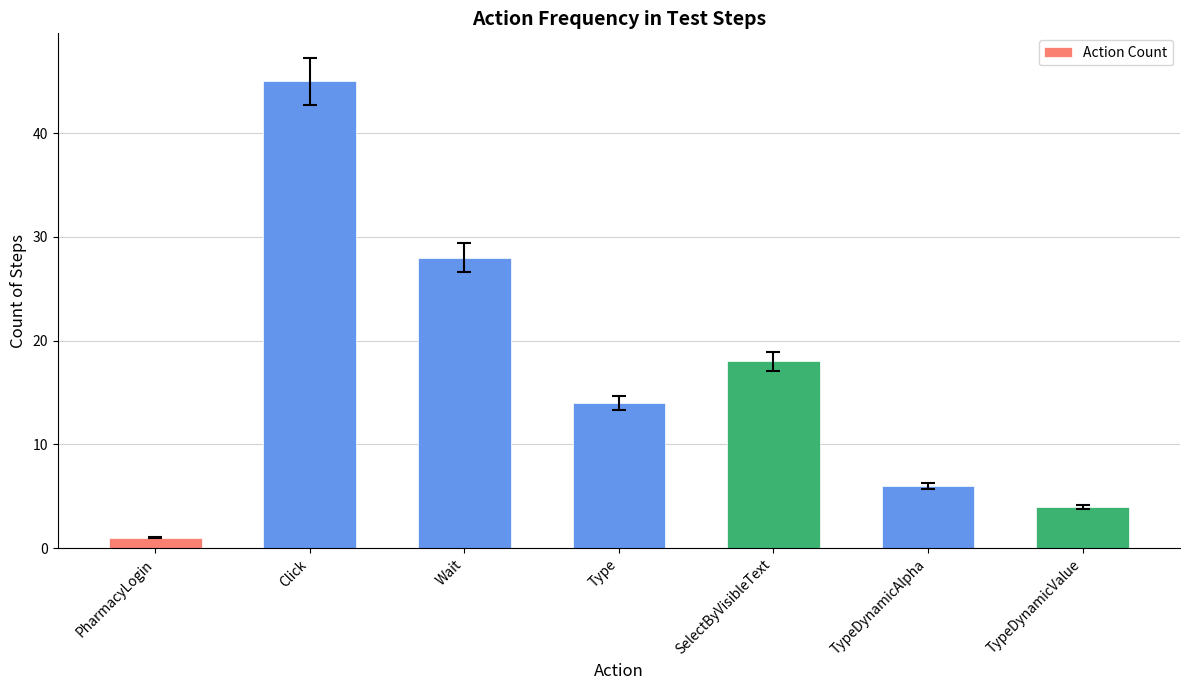

Rank the categories by value from lowest to highest.

PharmacyLogin, TypeDynamicValue, TypeDynamicAlpha, Type, SelectByVisibleText, Wait, Click